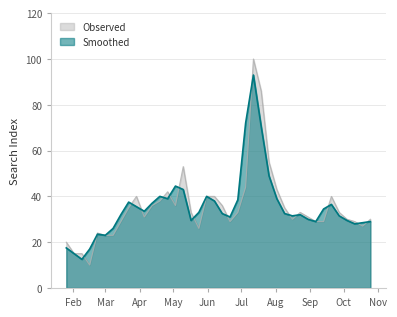

True or false: United Kingdom has a value of 86.0 at 2020-07-19.

True